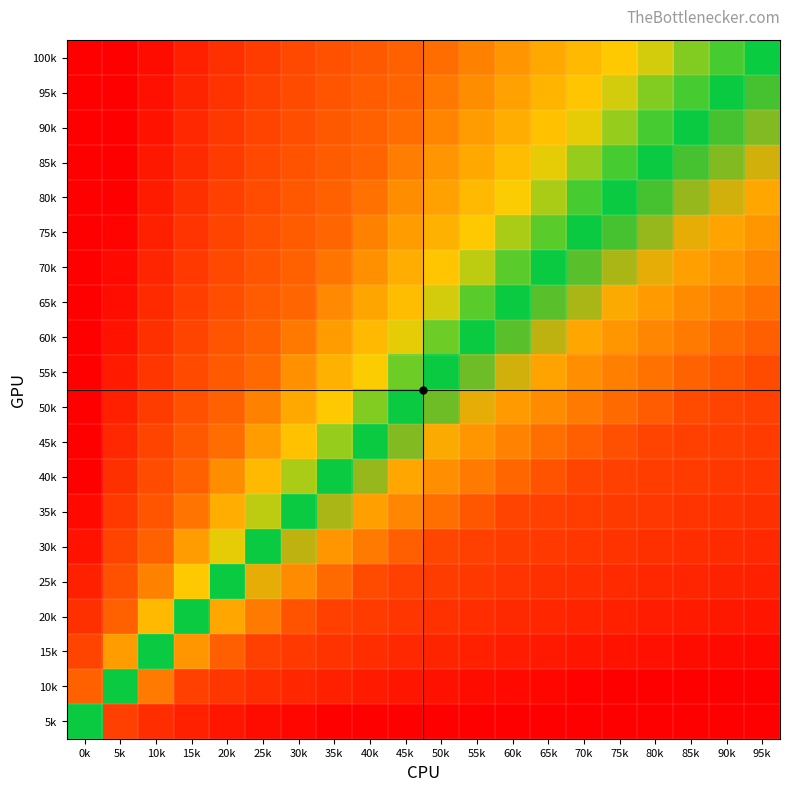

What is the greatest value displayed?

3.0